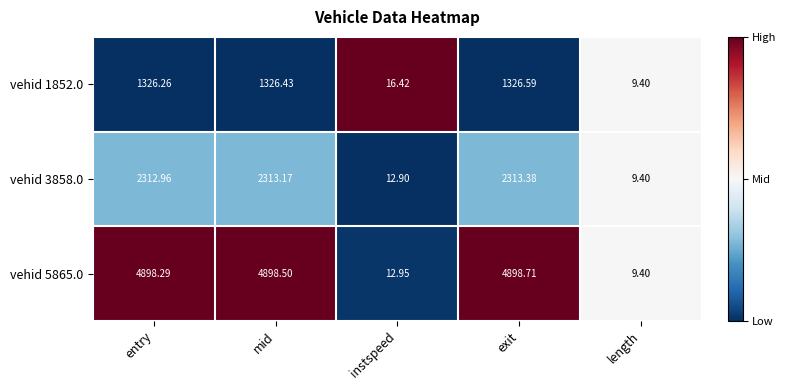

Where is vehid 3858.0 nearest to the value 1161?

instspeed